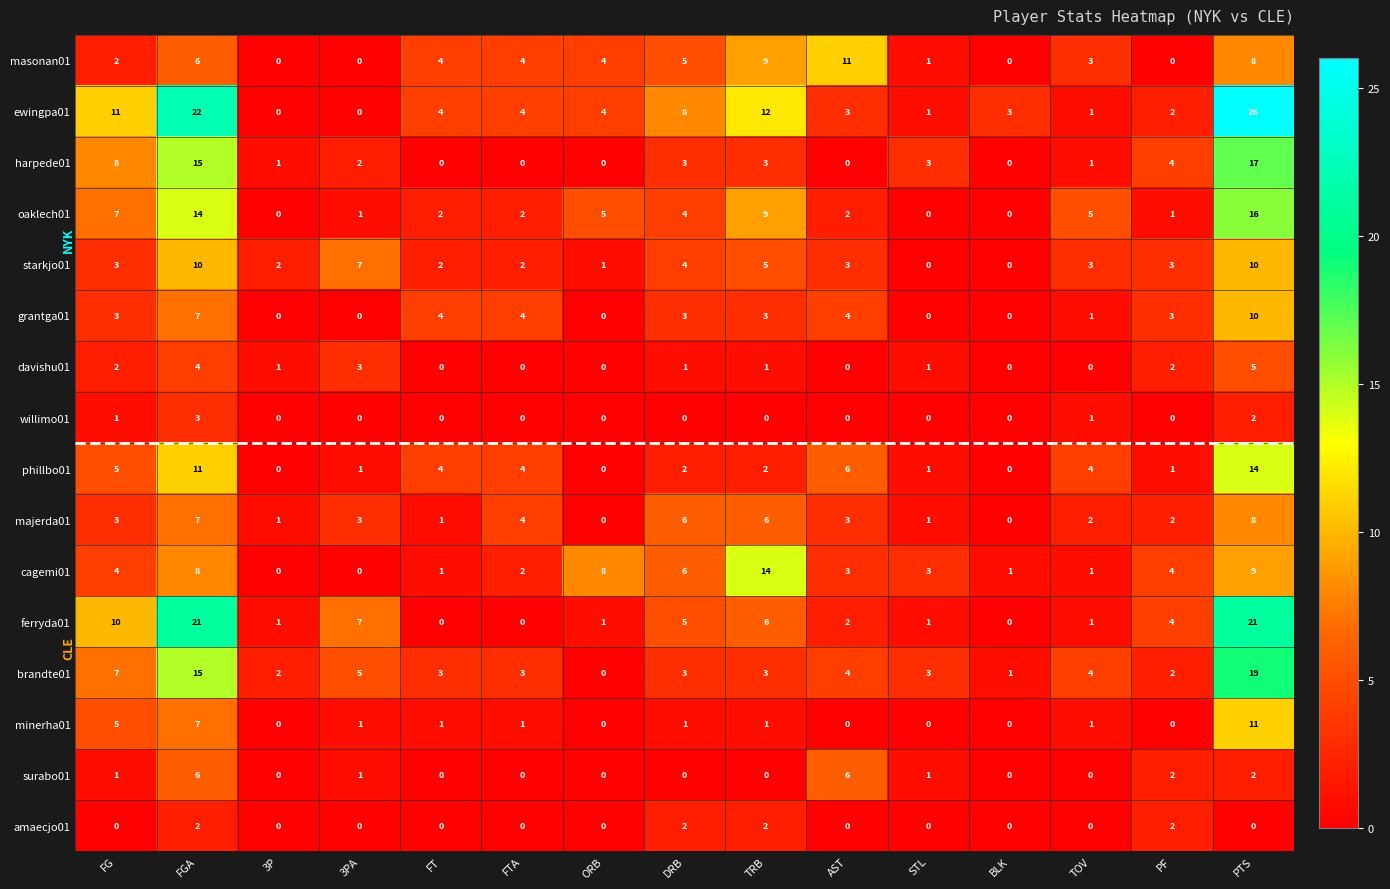

How many values in the cagemi01 series are below 3?

6